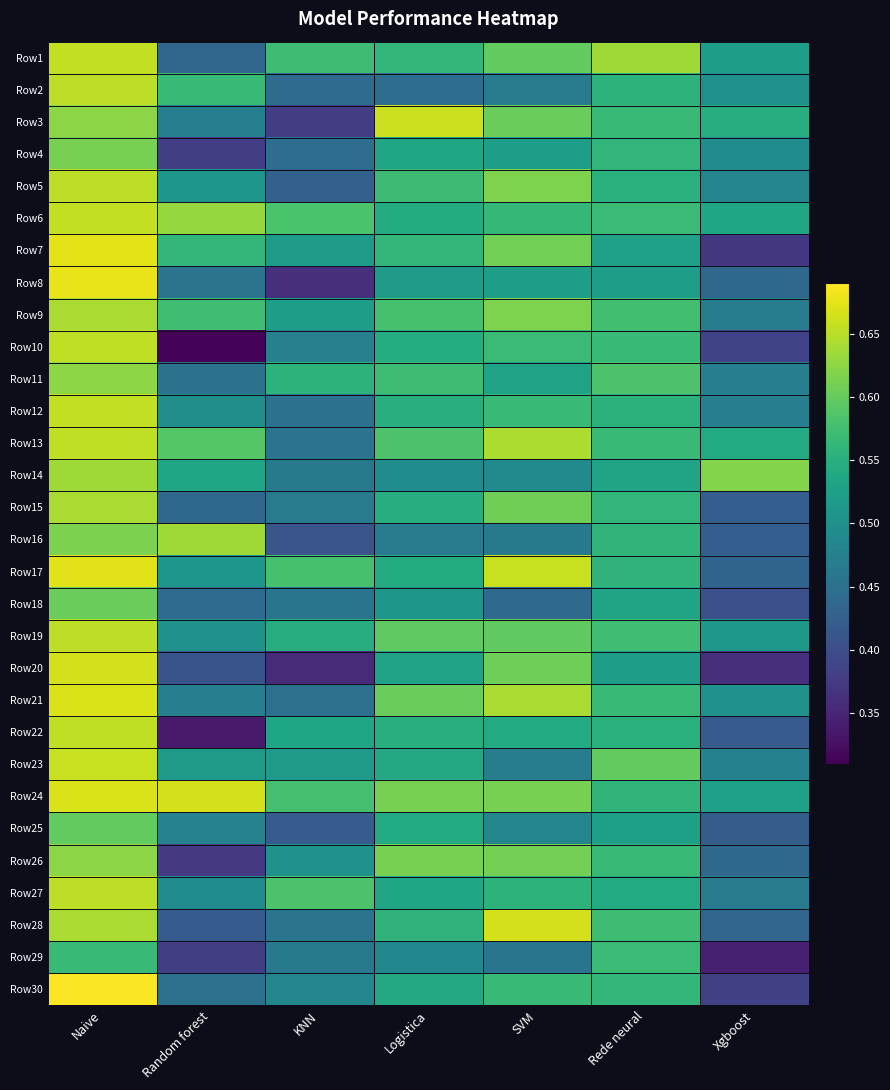

Which category has the highest value across all series?

Naive